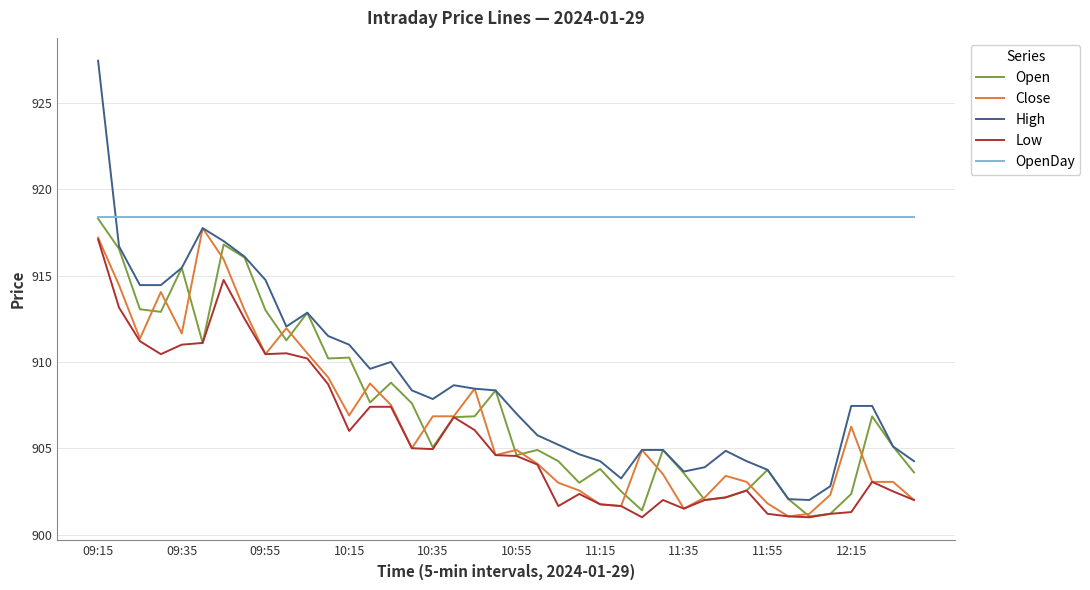

Does the chart display data point markers on the line(s)?

No